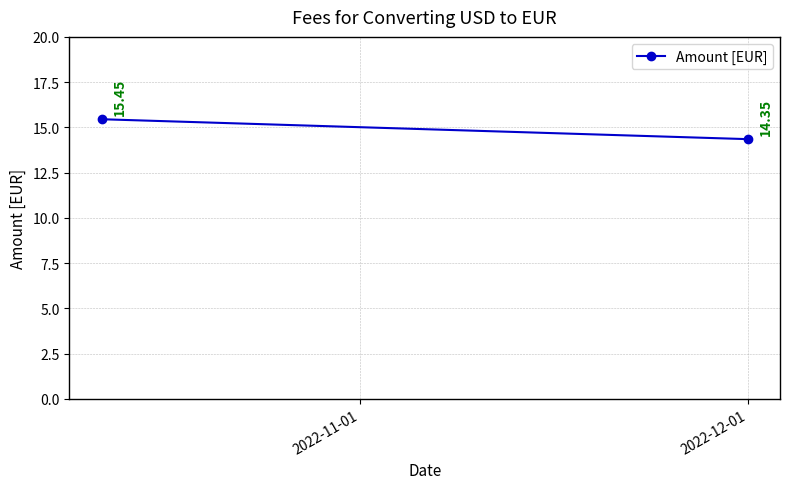

What value does the data have at 2022-12-01?

14.3